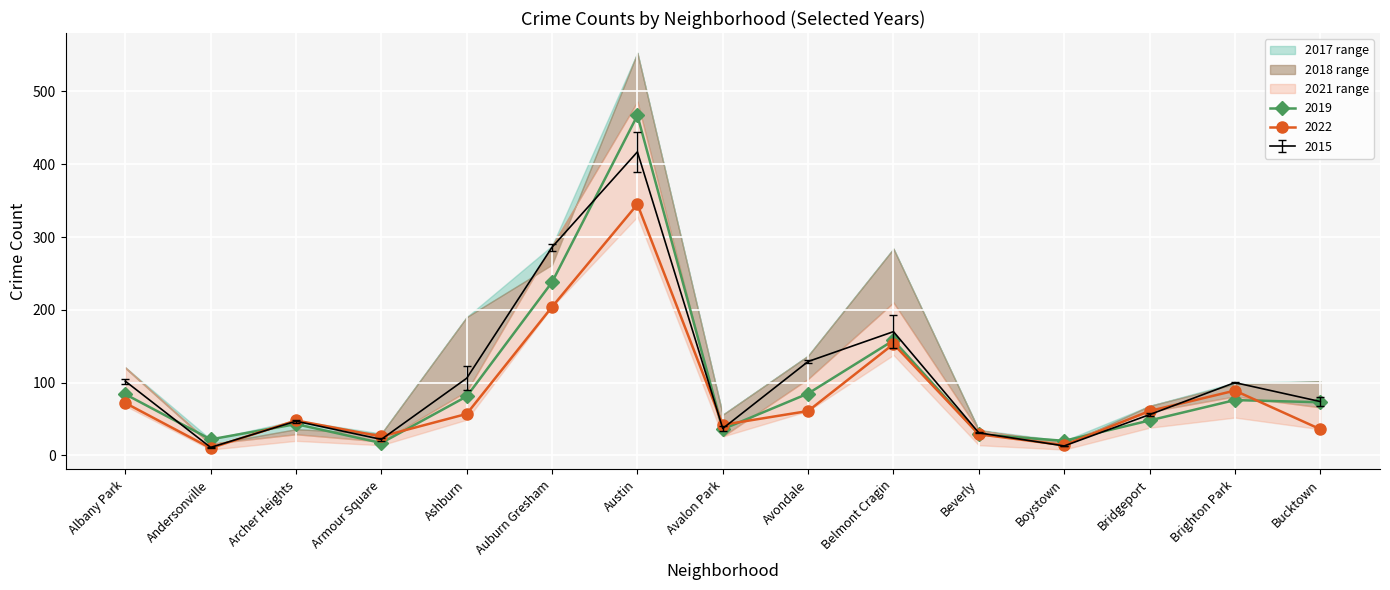

What position from the right is Bucktown?

1